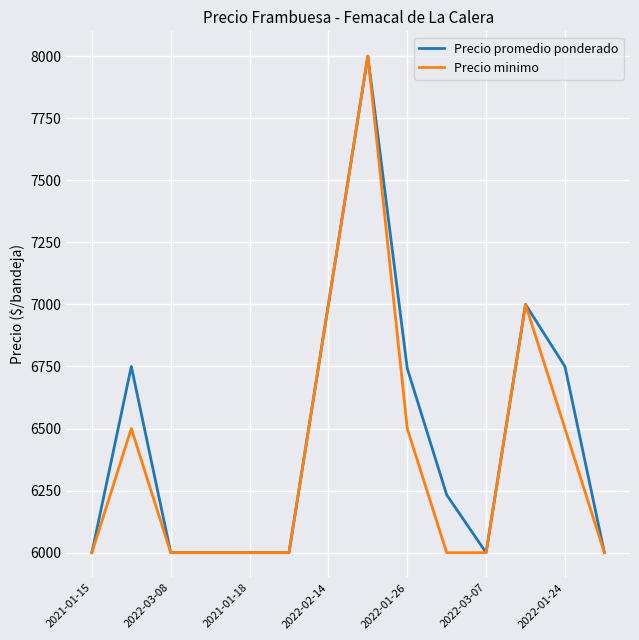

At how many categories does at least one series exceed 6561?

6